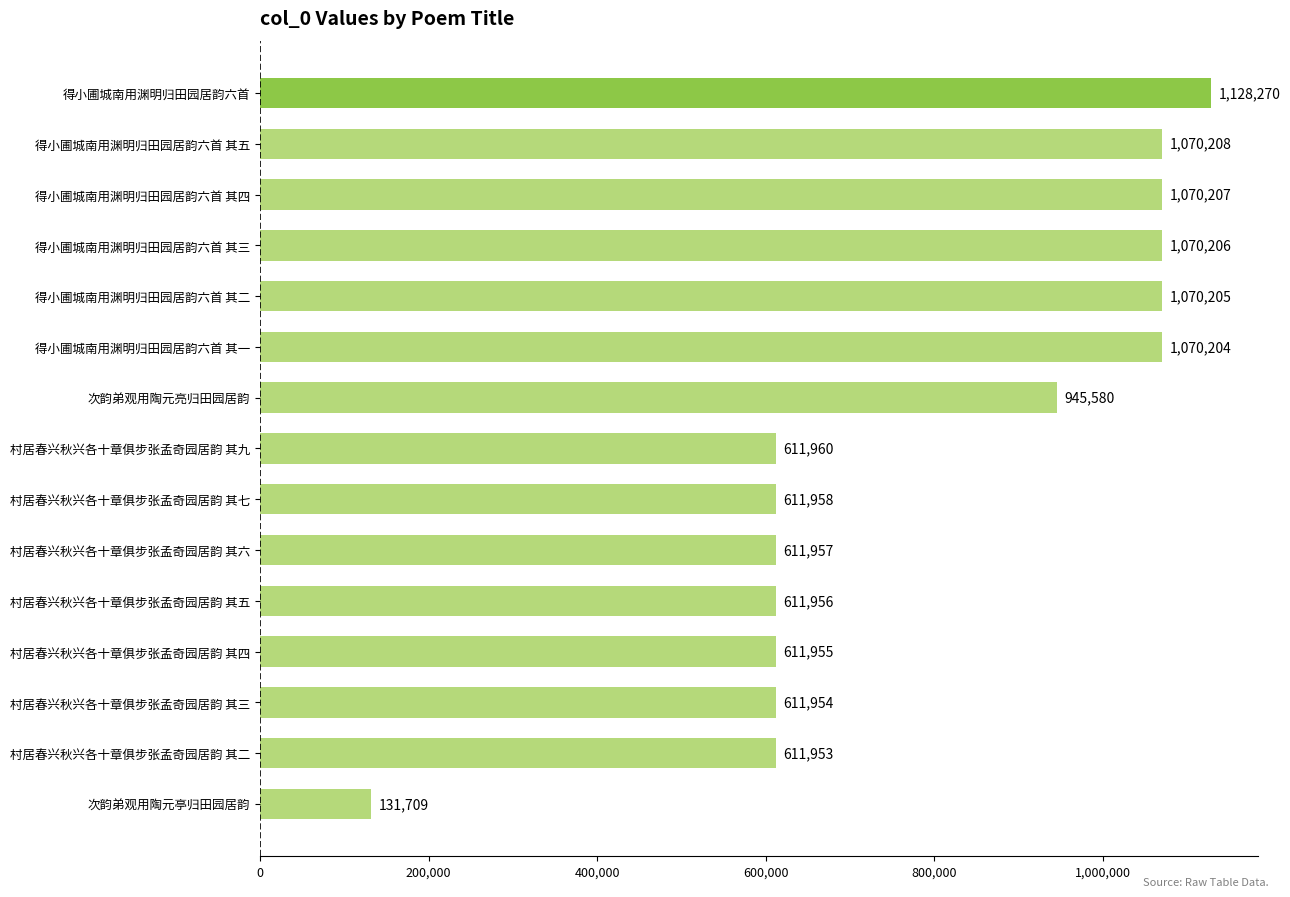

At which category does the chart reach its minimum across all series?

次韵弟观用陶元亭归田园居韵